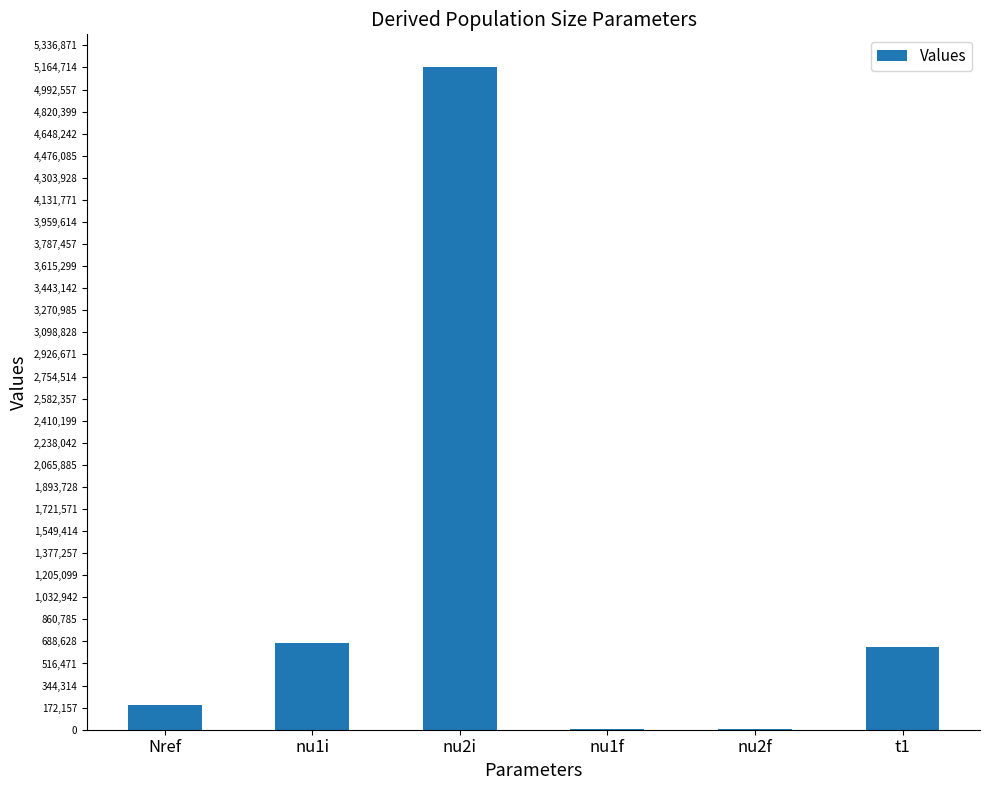

Between nu2i and t1, which is larger?

nu2i